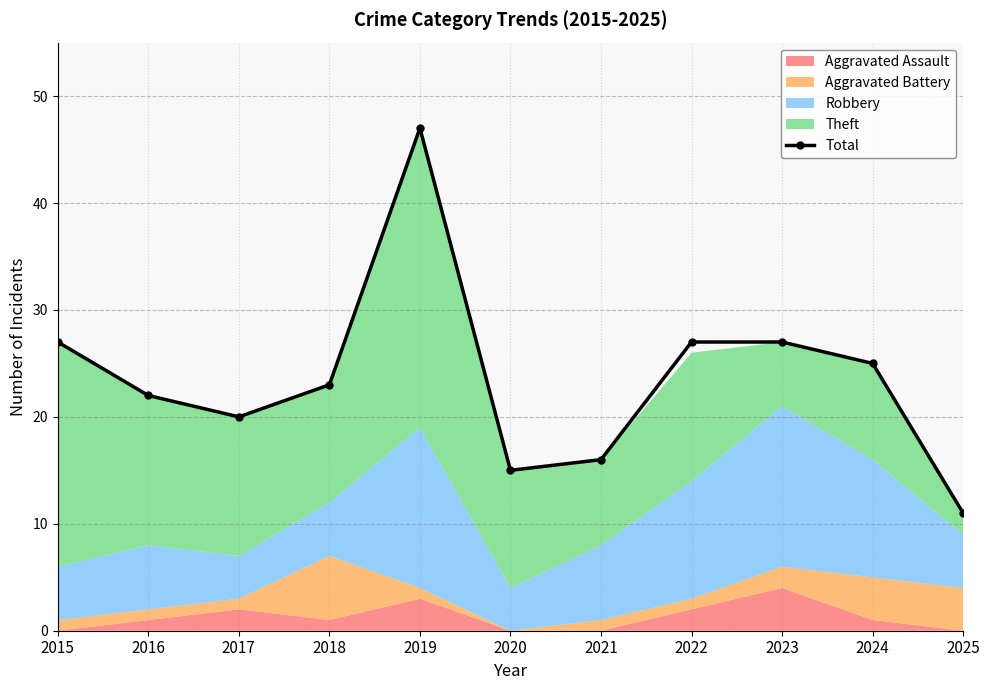

List the labels in order of value, smallest first.

2025, 2020, 2021, 2017, 2016, 2018, 2024, 2015, 2022, 2023, 2019